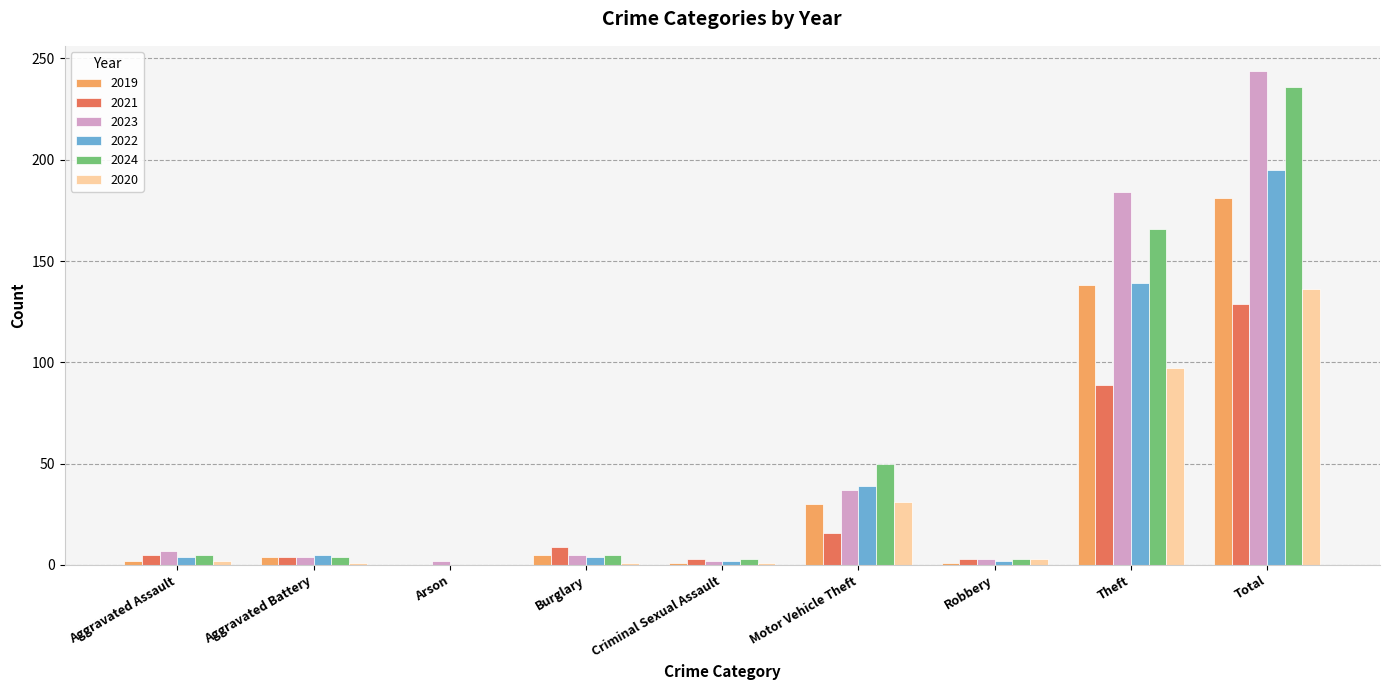

What is the sum of all 2019 values?

362